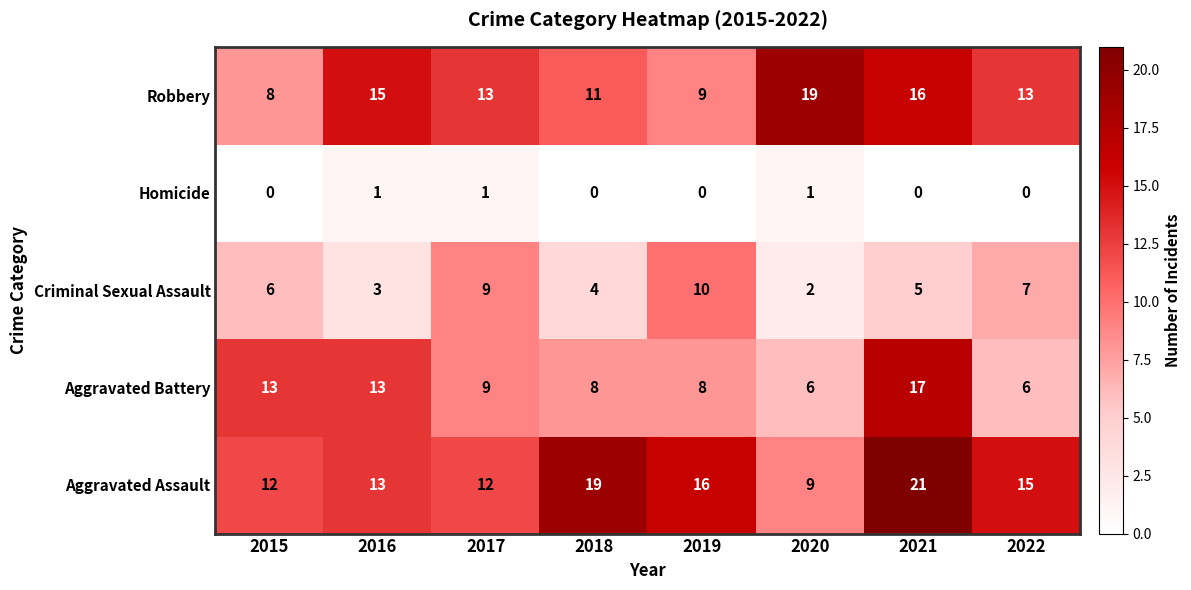

At which category does the chart reach its peak across all series?

2021